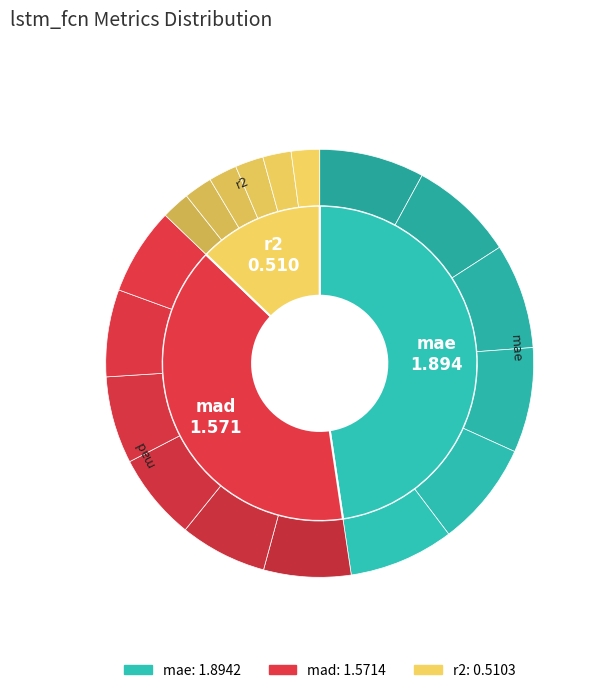

What percentage do mad and r2 together represent?

52.4%